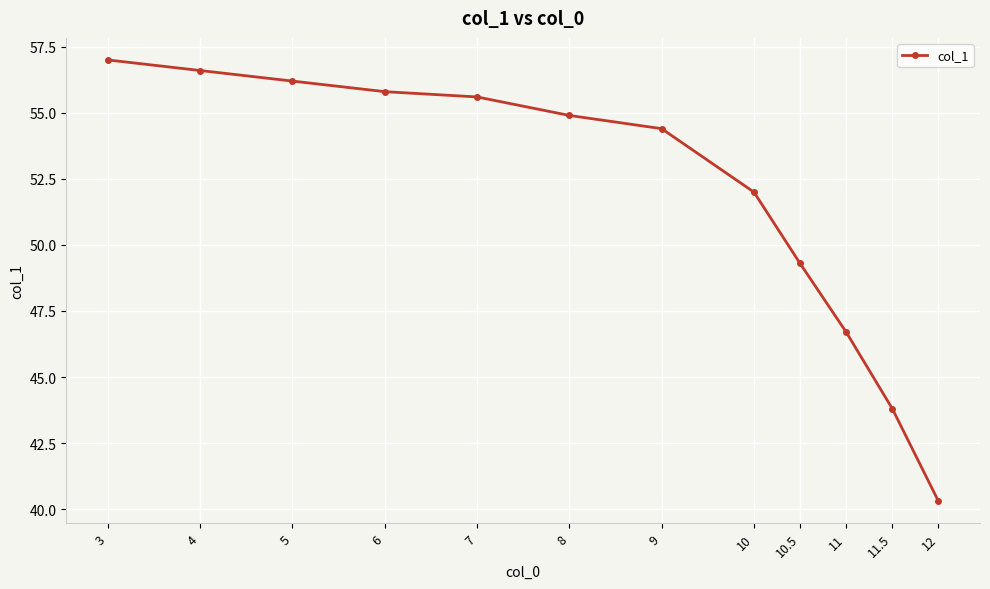

Reading right to left, list all the values displayed in this chart.

40.3	43.8	46.7	49.3	52.0	54.4	54.9	55.6	55.8	56.2	56.6	57.0